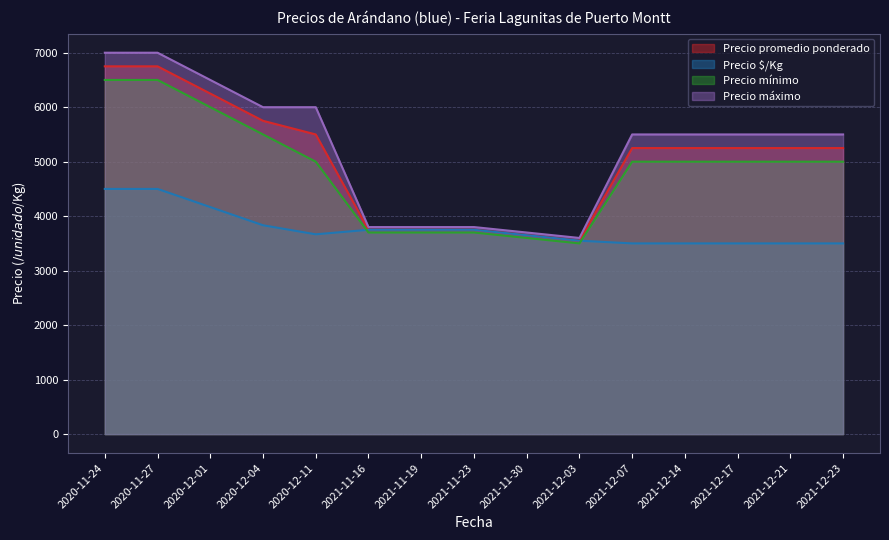

At which category is the sum across all series the highest?

2020-11-24